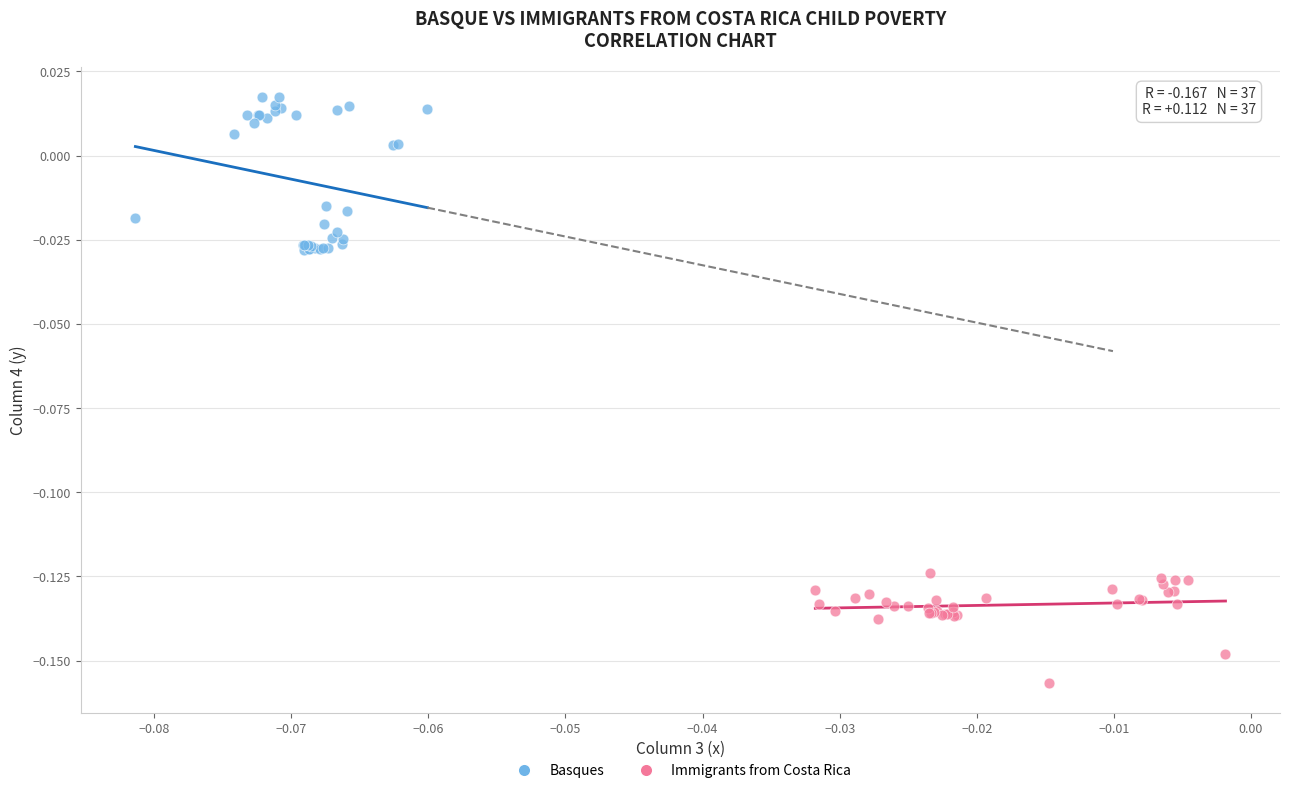

Which series has the widest spread of Y values?

Basques